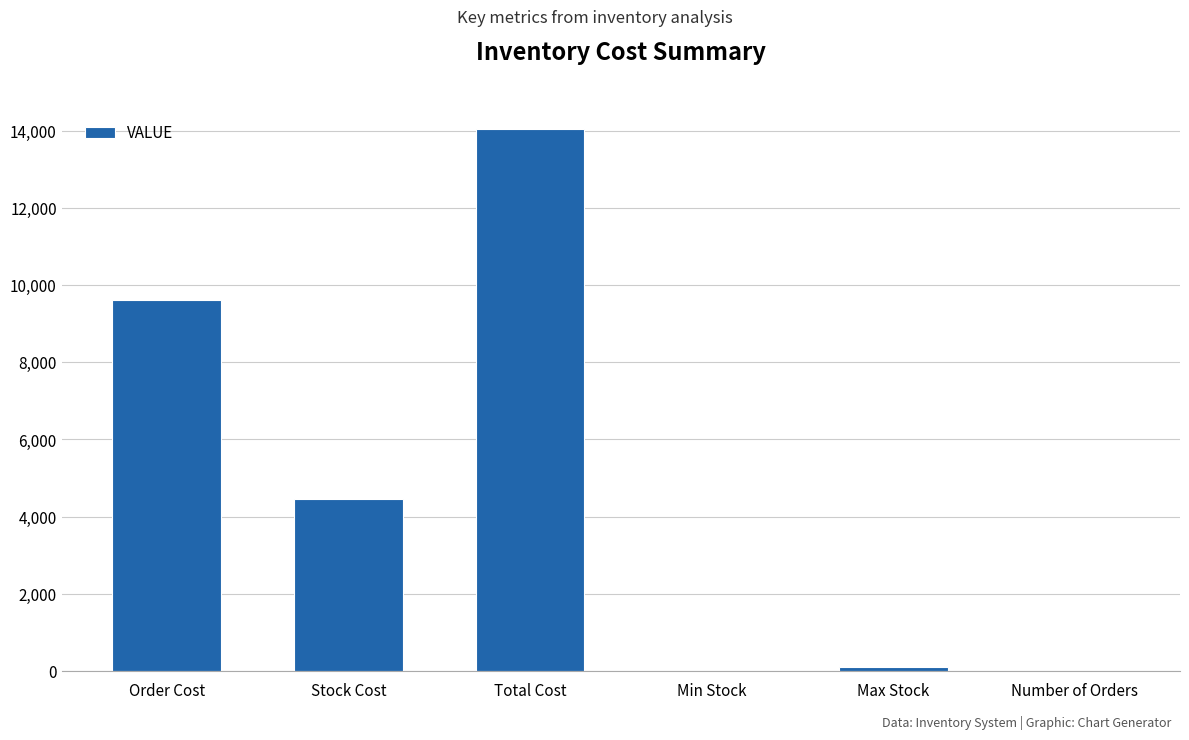

At which category does the chart reach its peak across all series?

Total Cost